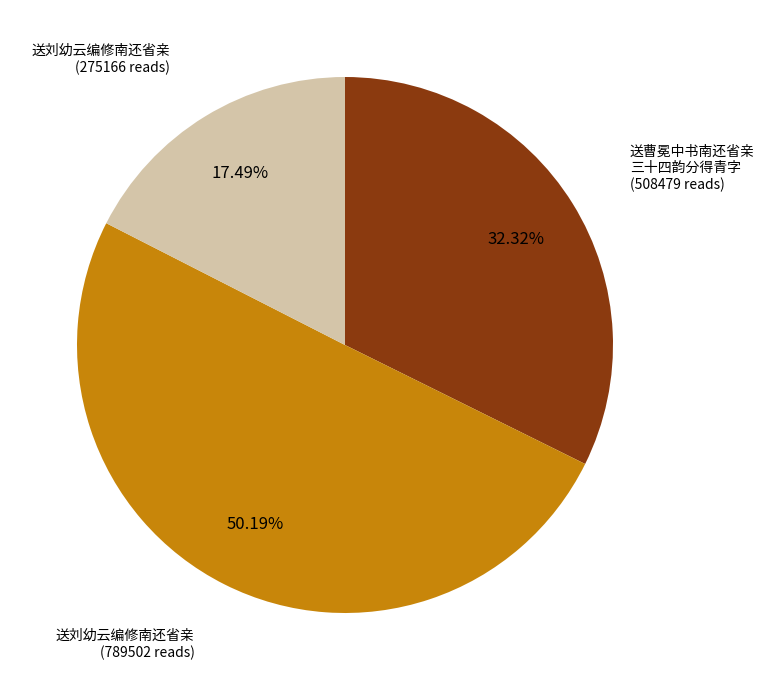

To the nearest percent, what is the average slice percentage?

33%